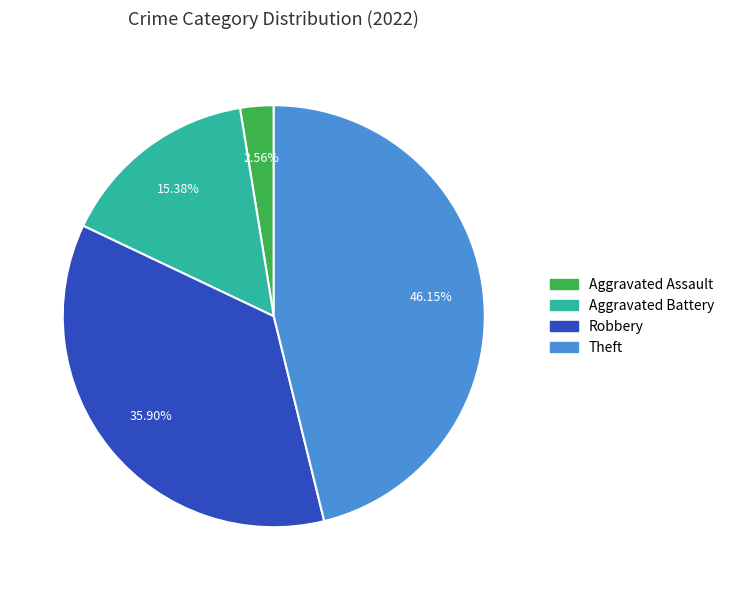

Does any single category account for the majority?

No